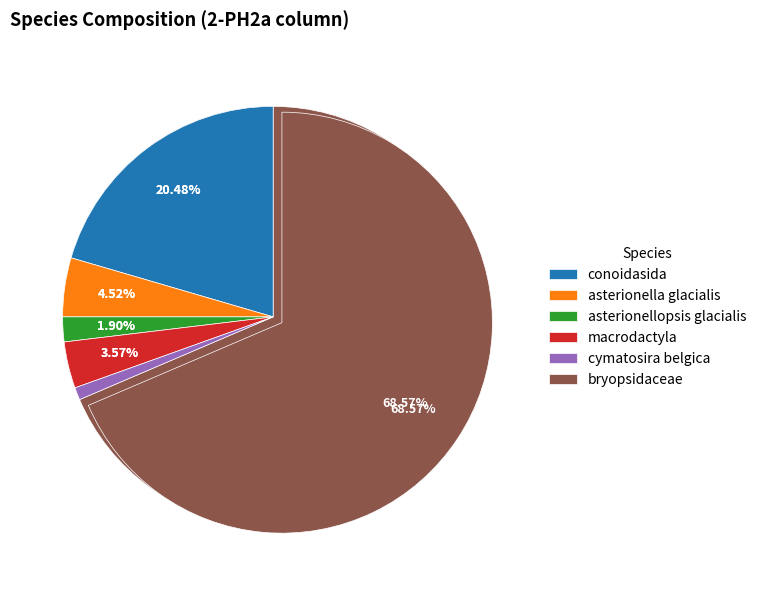

Which category accounts for the majority?

bryopsidaceae